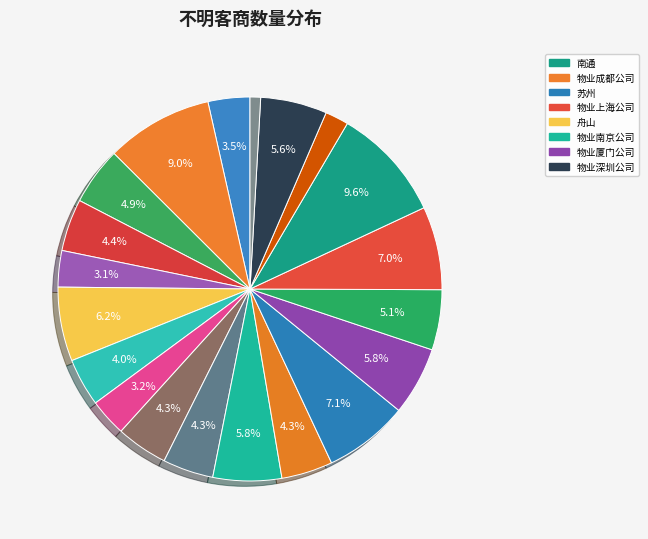

To the nearest percent, what is the average slice percentage?

5%